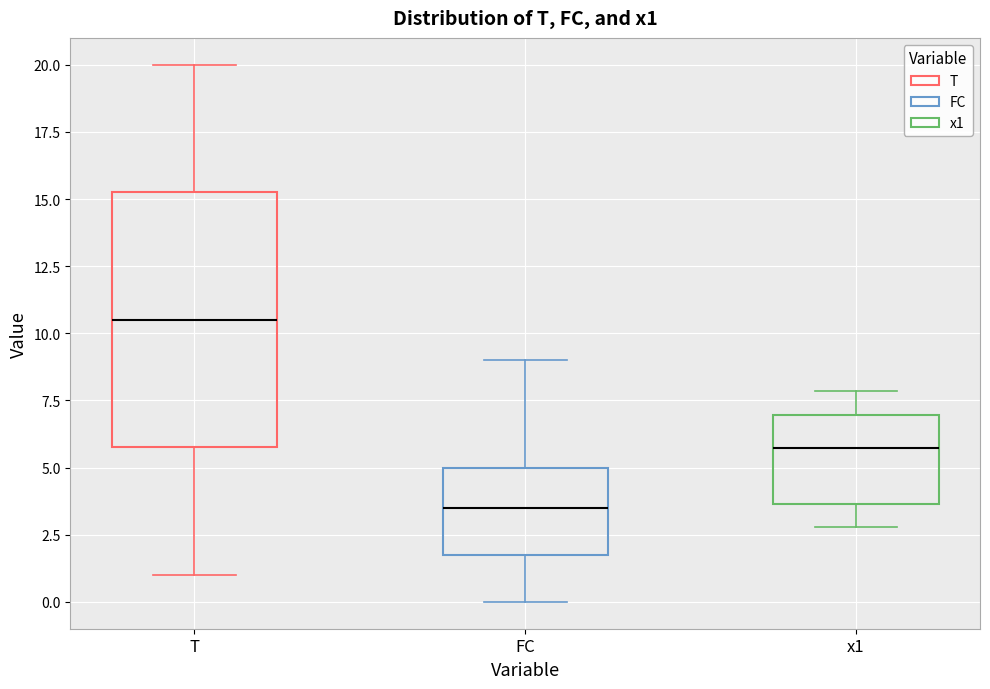

Which box's median line is the highest?

T